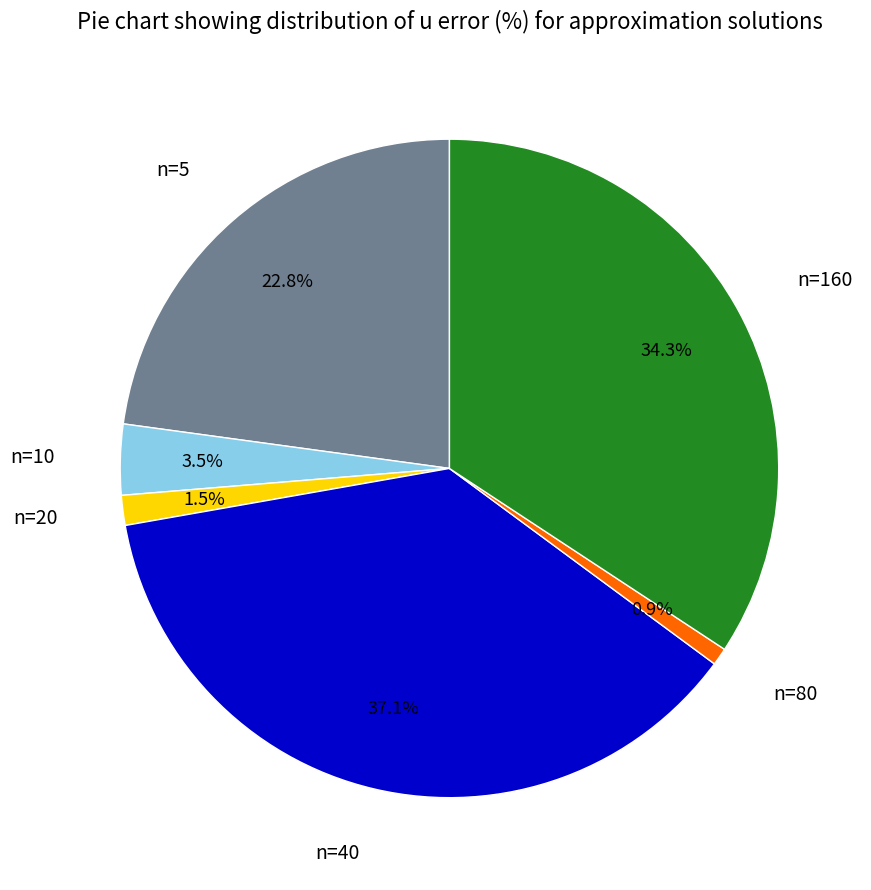

Does n=20 account for over 50% of the chart?

No